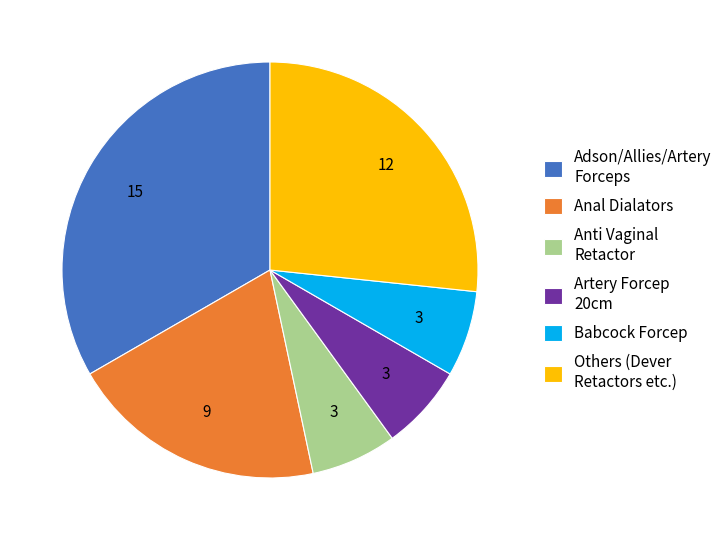

The Babcock Forcep slice represents 19% of the pie. True or false?

False